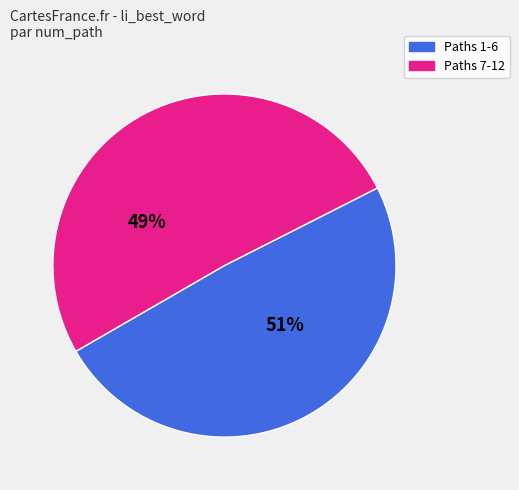

Is 6 the majority of the pie?

No